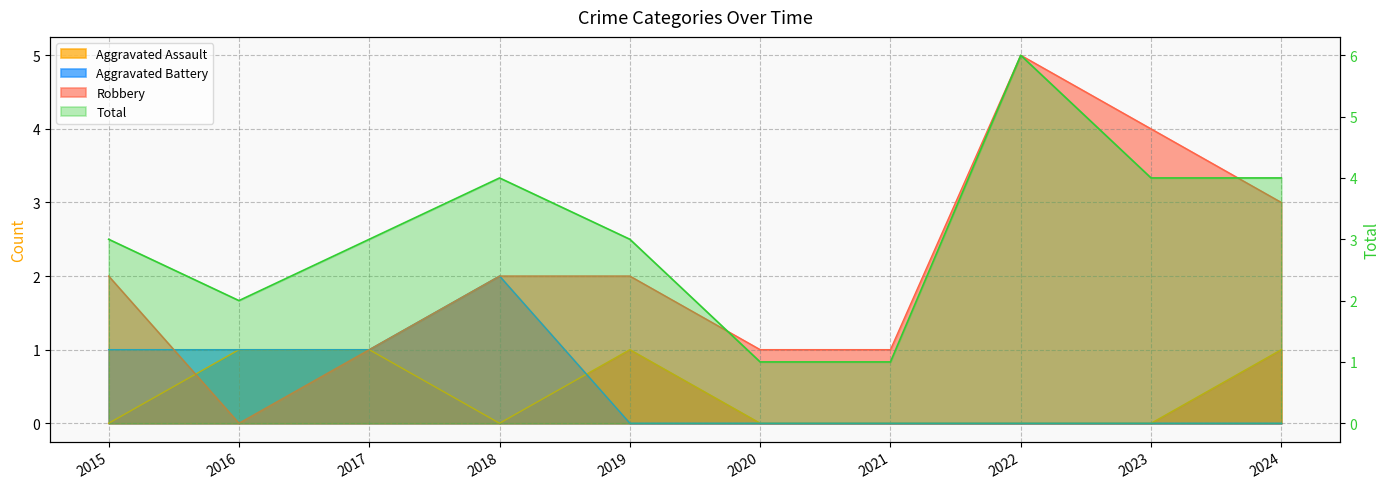

Read the value at 2015.

3